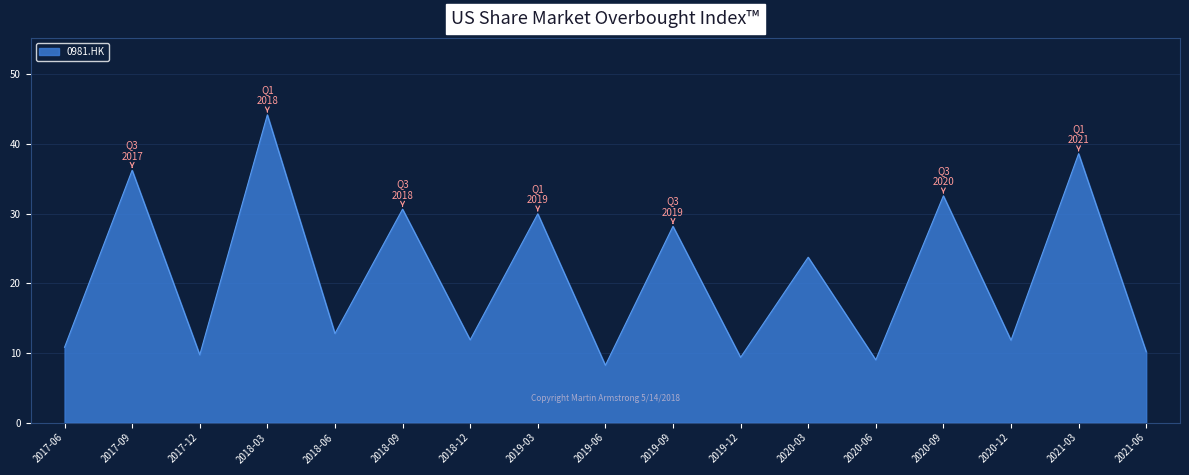

The value at 2018-12 is 11.9. True or false?

True